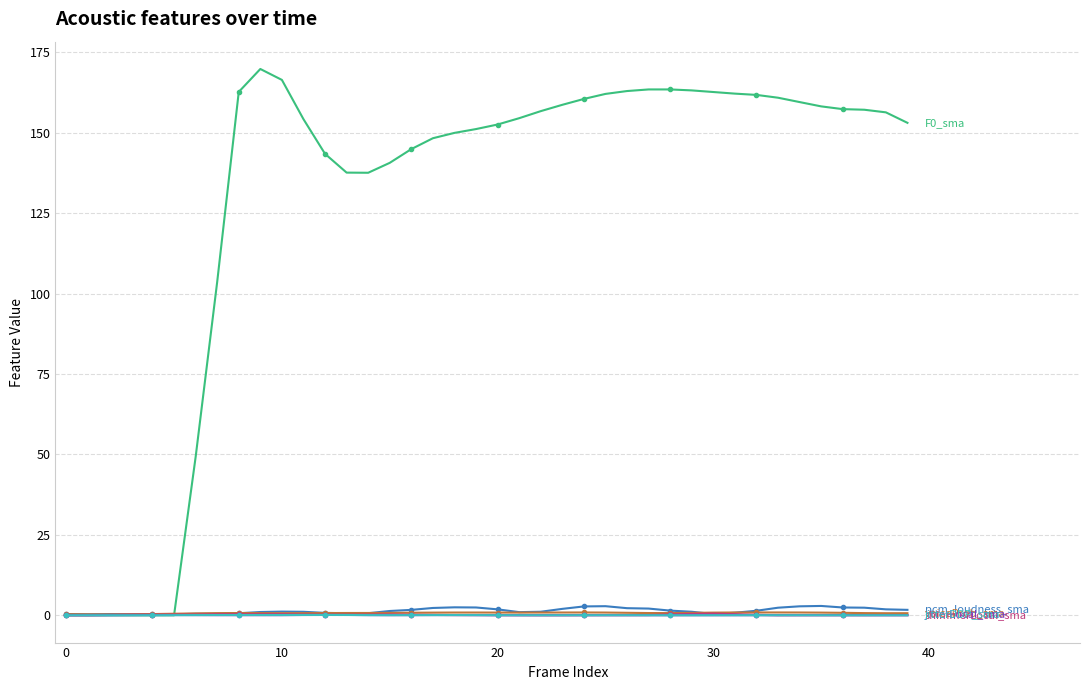

What is the maximum value shown in the chart?

169.8